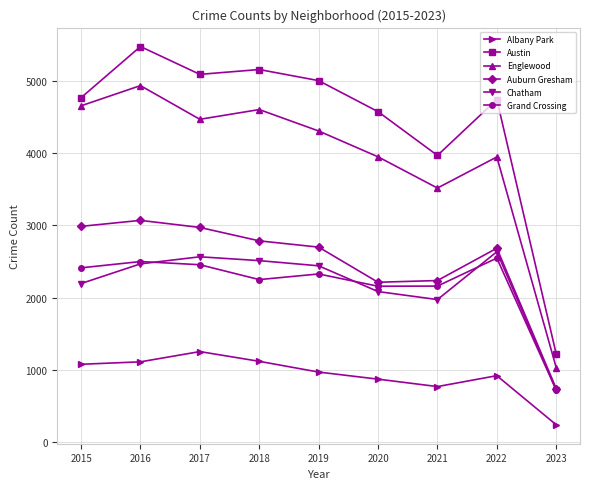

Where is the first local maximum for Albany Park?

2017